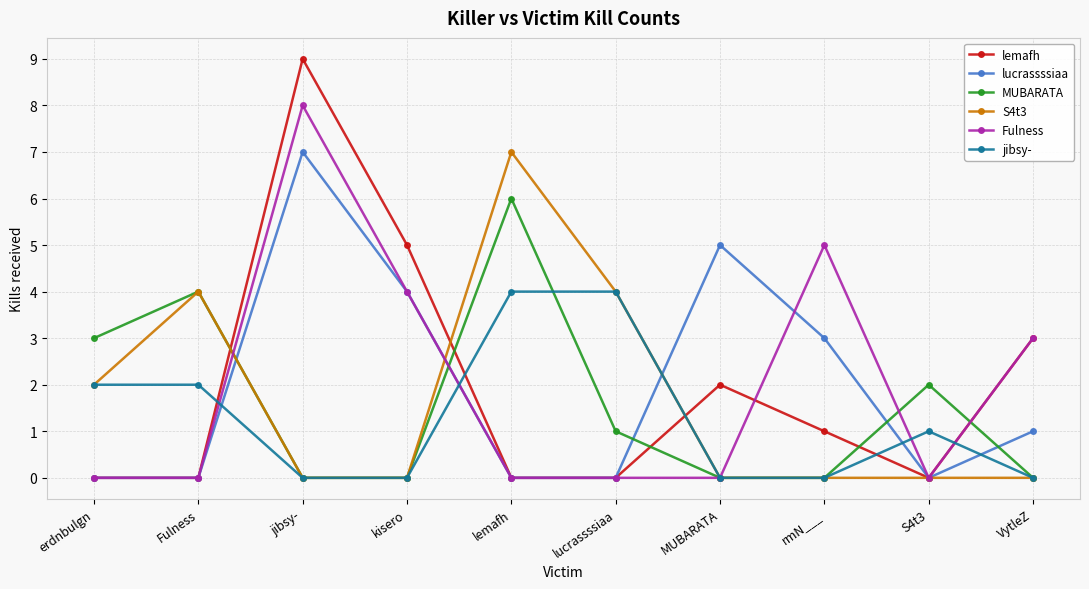

At which category is the sum across all series the highest?

jibsy-